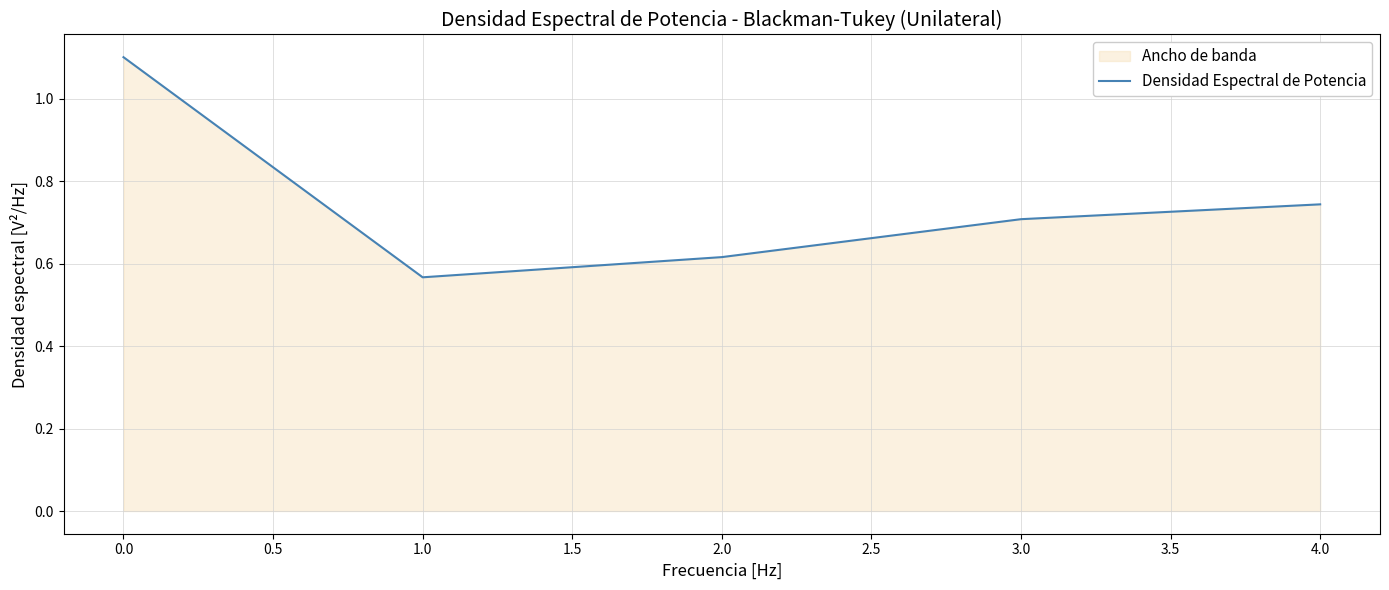

How many lines are shown in the chart?

1